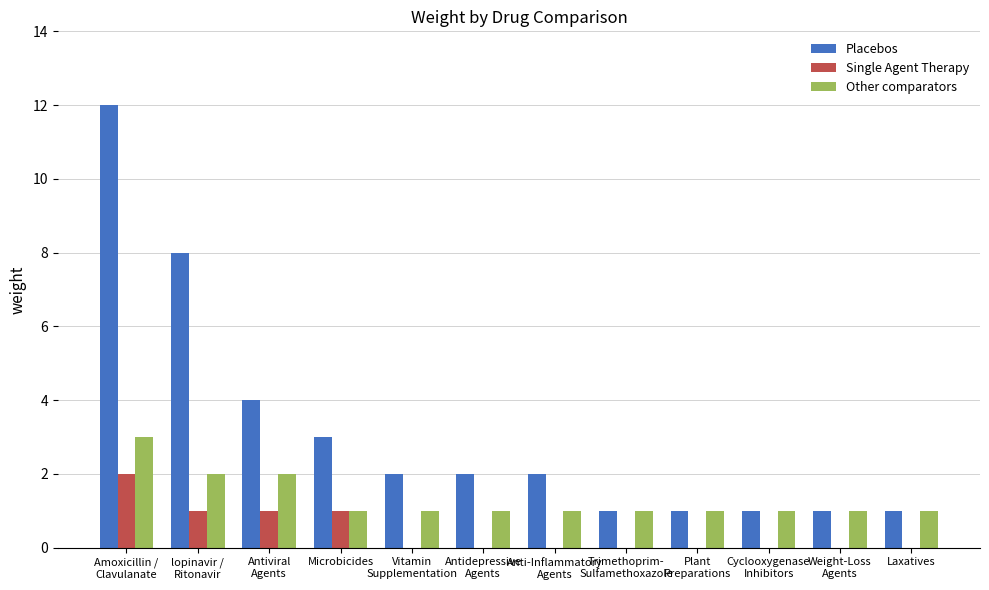

What is the sum of all Single Agent Therapy values?

5